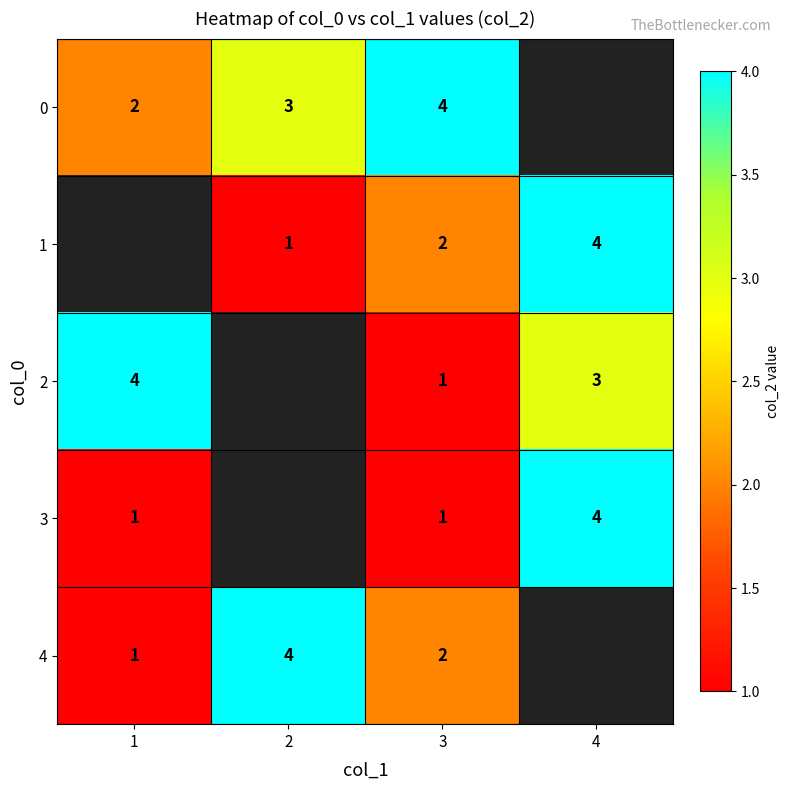

What is the minimum value shown in the chart?

1.0